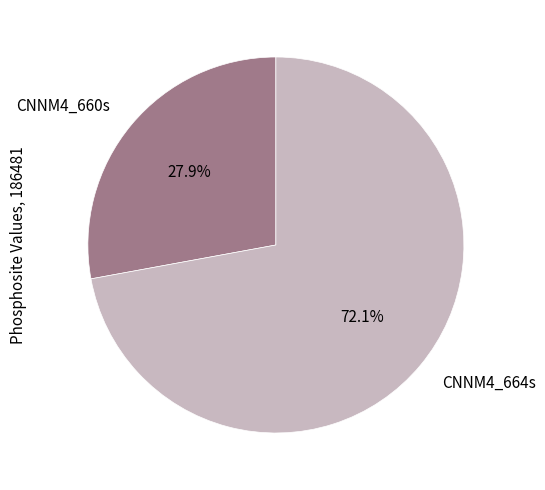

To the nearest percent, what is the combined percentage of CNNM4_660s and CNNM4_664s?

100%